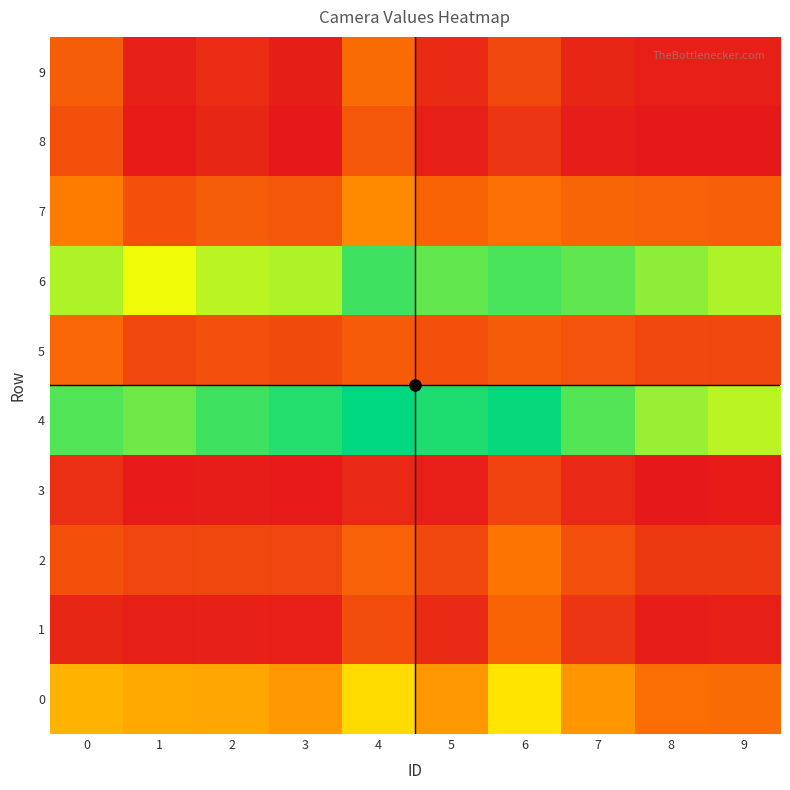

What is the spread (max minus min) of values at 0?

0.8